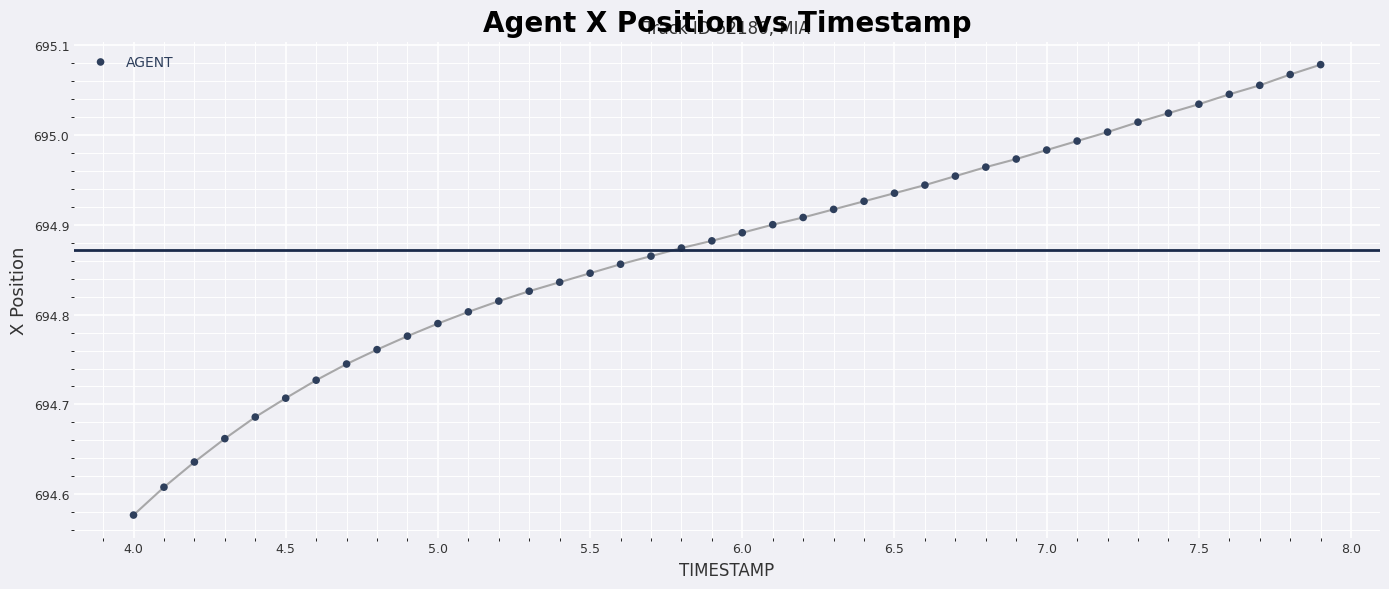

What is the range of X values (max minus min)?

3.9